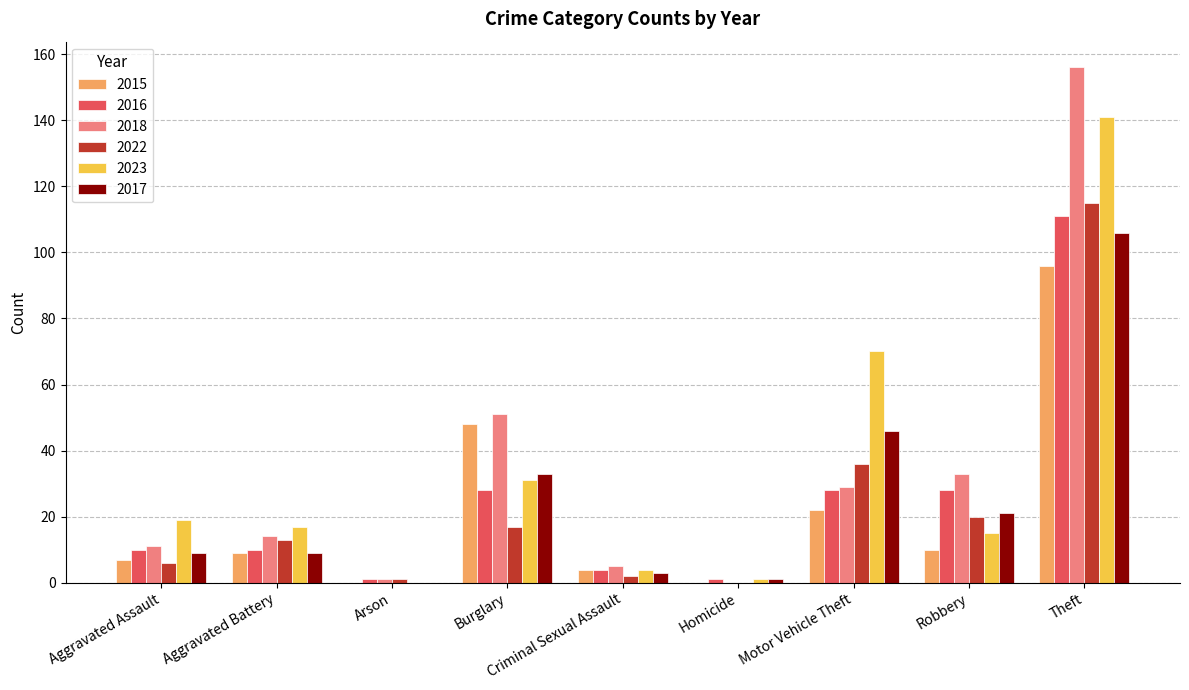

What is the sum of all 2022 values?

210